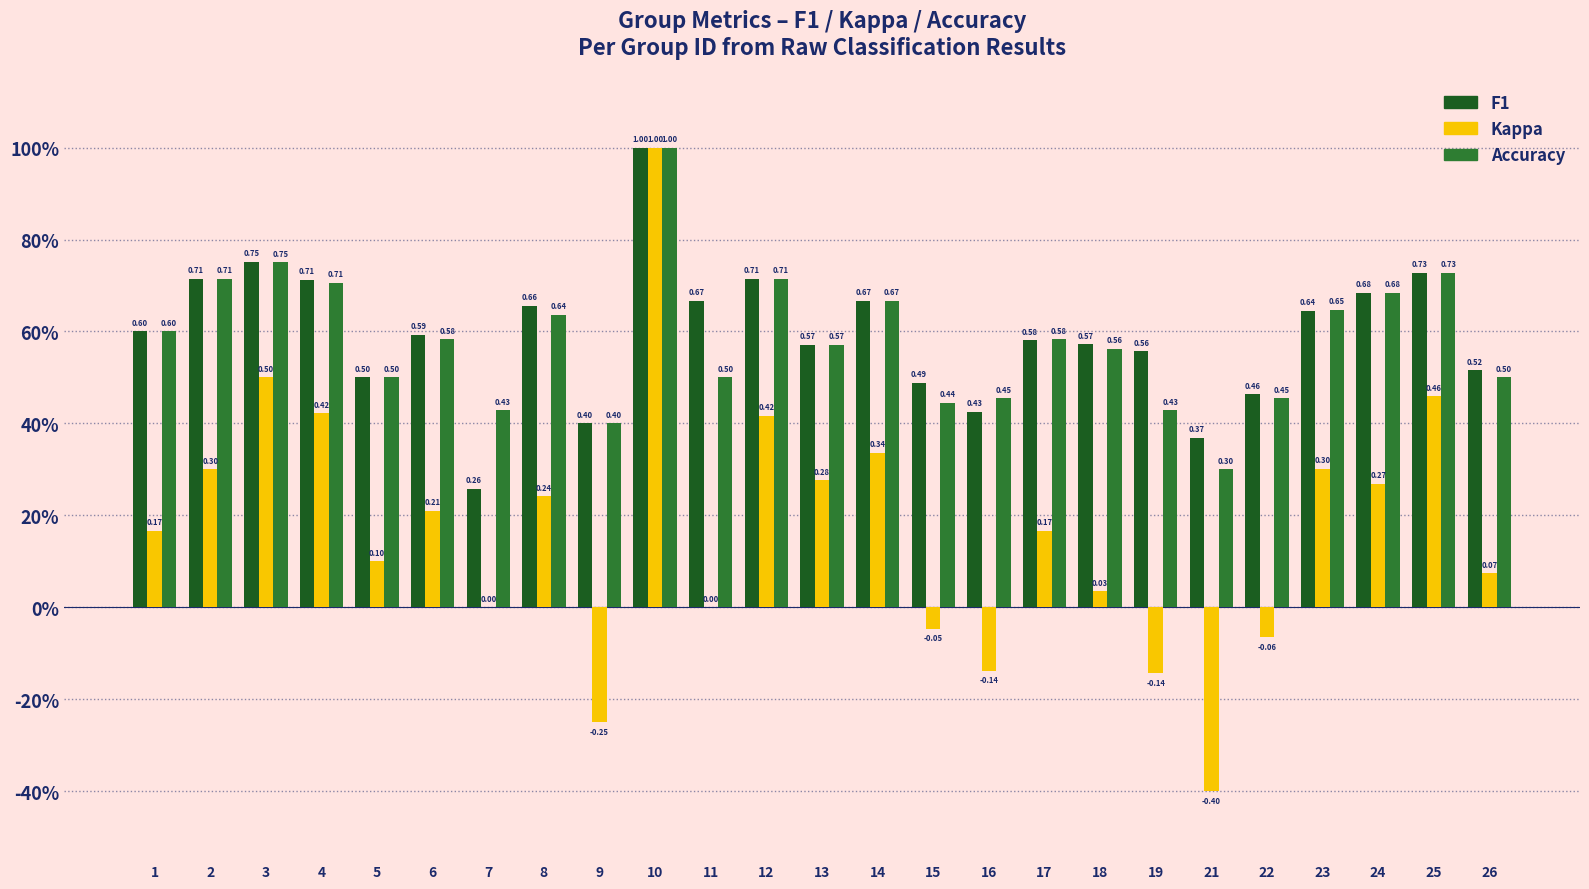

How many F1 values are between 0 and 1?

25